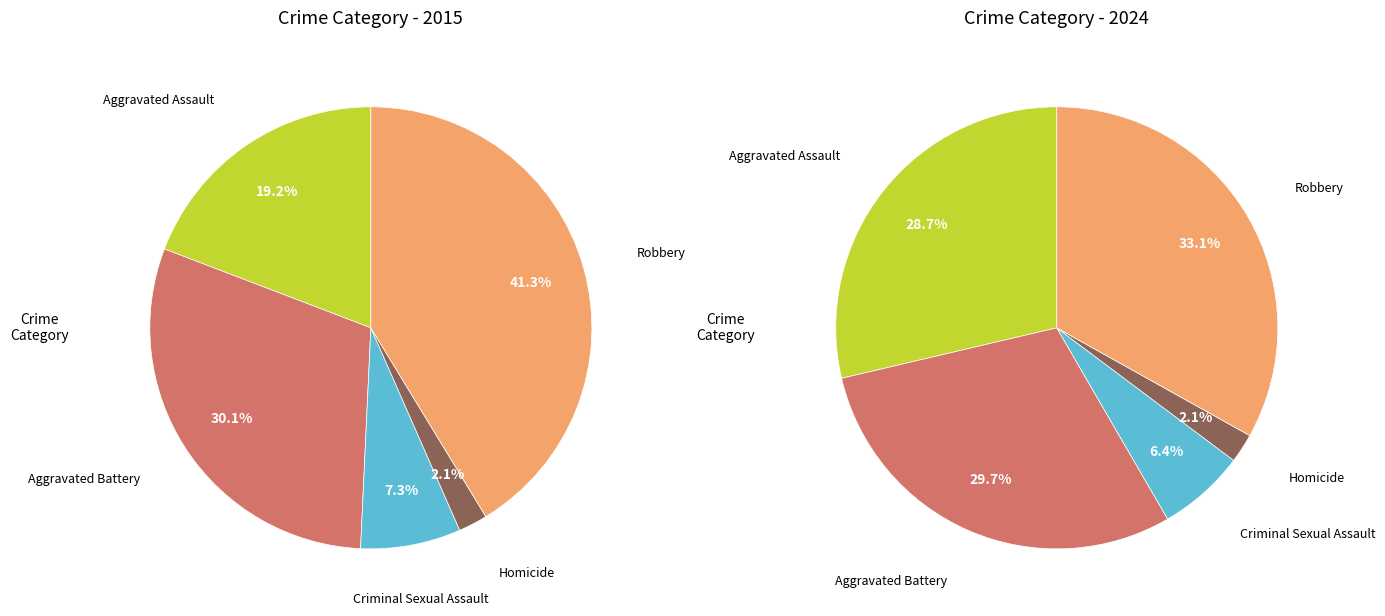

What percentage do Aggravated Assault and Criminal Sexual Assault together represent?

26.5%